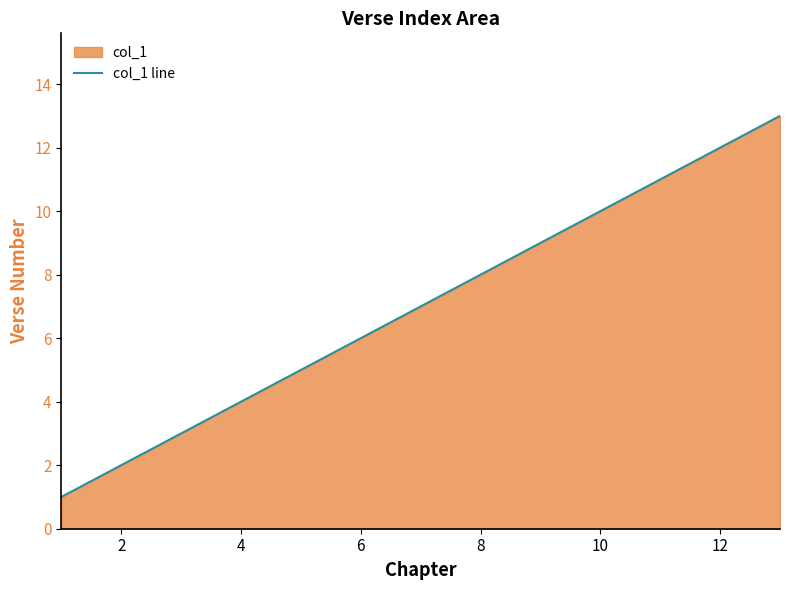

What is the difference between the values at 2 and 10?

8